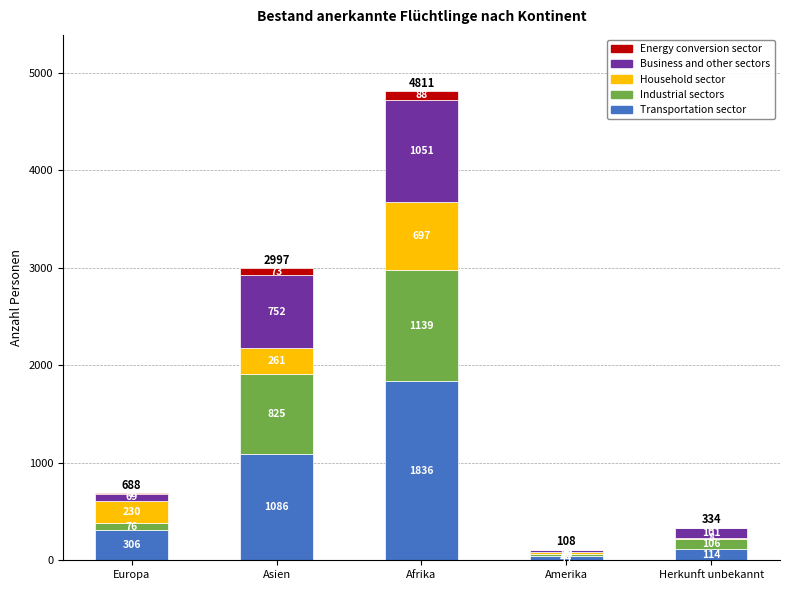

What are all the series names shown in the legend?

Energy conversion sector, Business and other sectors, Household sector, Industrial sectors, Transportation sector